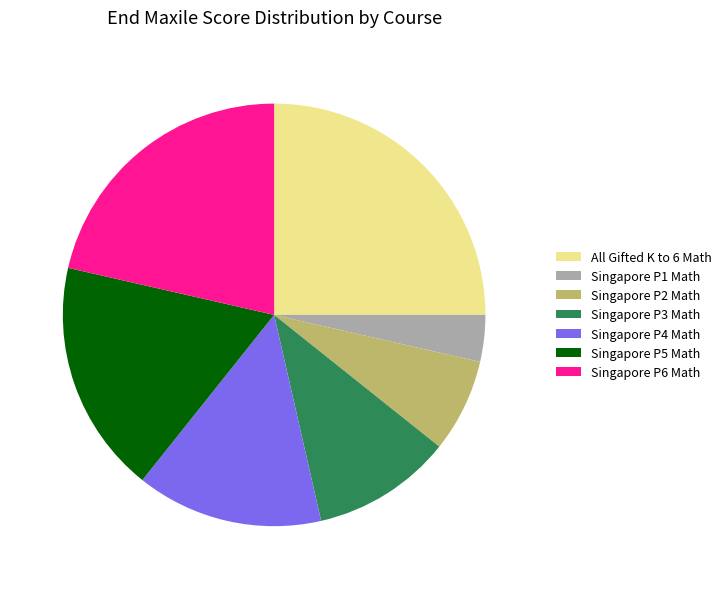

Does All Gifted K to 6 Math represent more than half of the total?

No